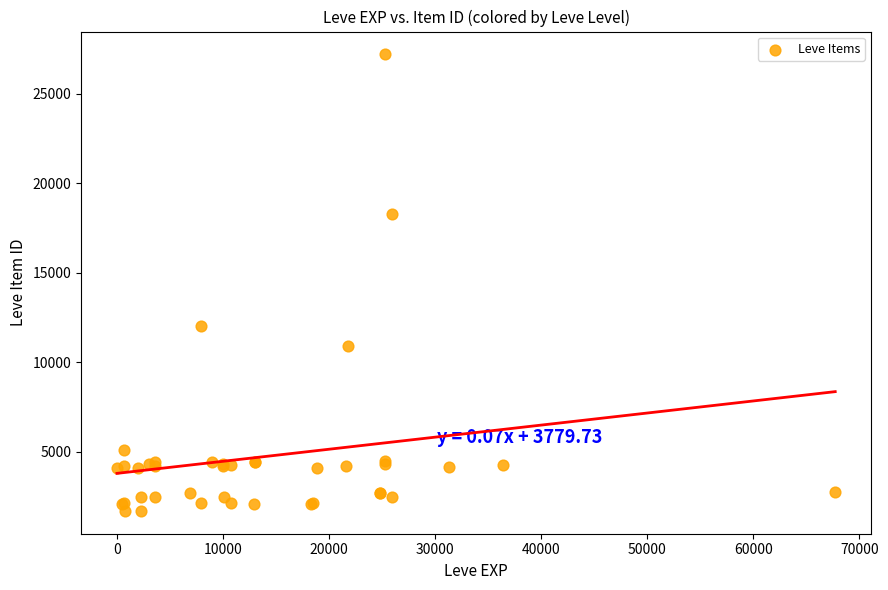

What Y value in the scatter plot is closest to 14448?

12018